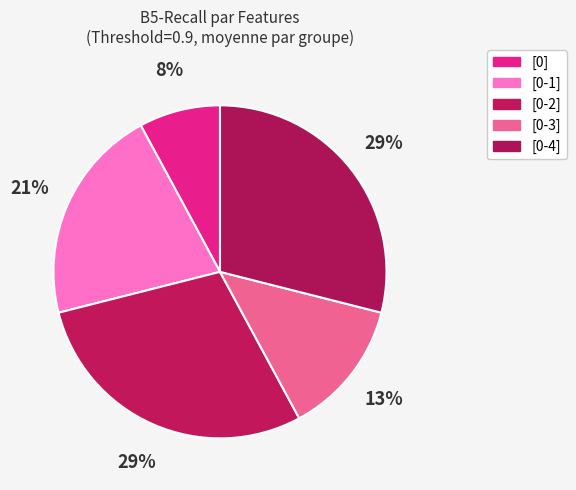

Count the number of slices in the pie.

5